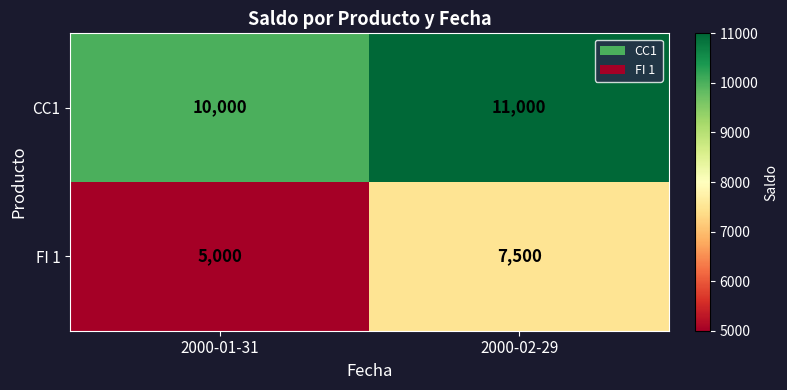

How many data points does each series have?

2